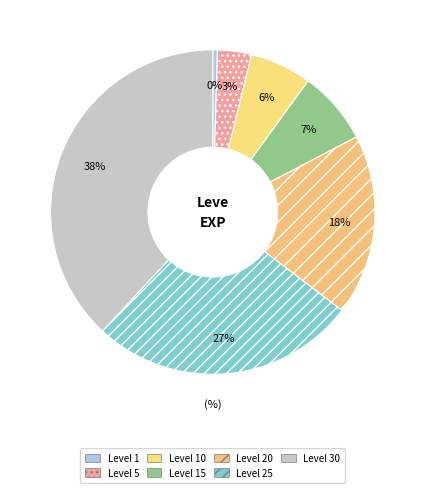

How many segments does this pie chart have?

7